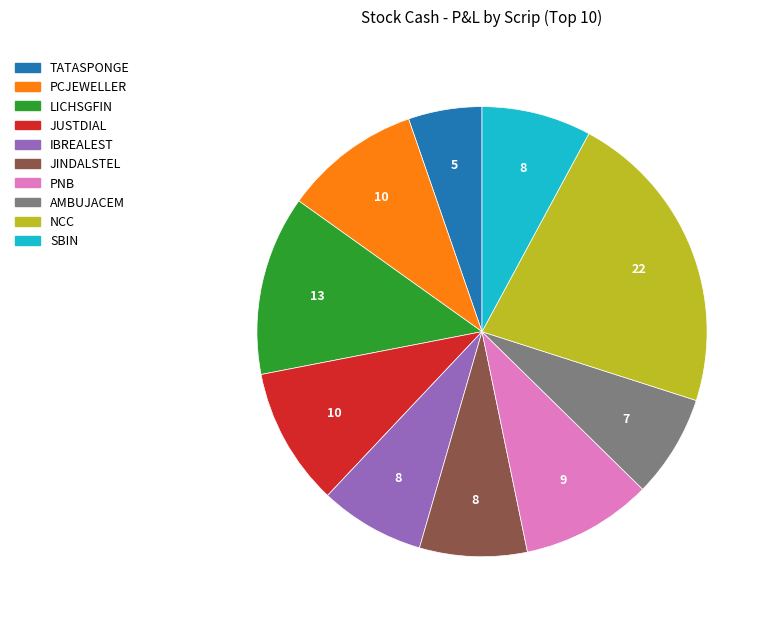

Is there any slice that represents more than half of the pie?

No